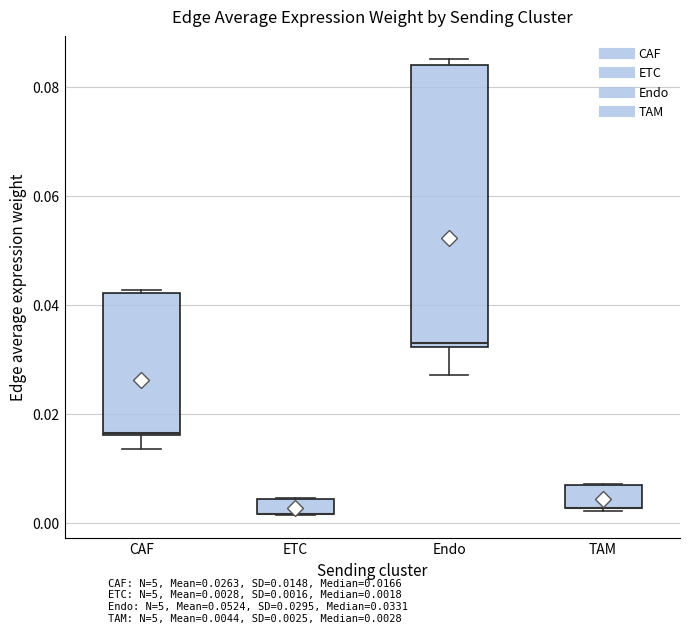

Which box is the tallest, from its lower edge to its upper edge?

Endo